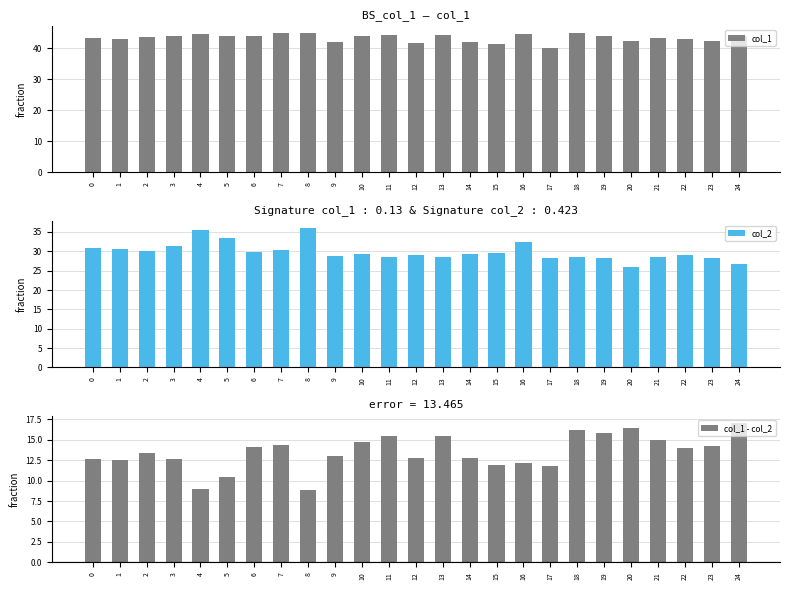

Reading right to left, transcribe all the data shown in this chart.

col_1: 24=43.8	23=42.4	22=43.0	21=43.4	20=42.4	19=44.0	18=44.7	17=40.0	16=44.6	15=41.4	14=42.0	13=44.1	12=41.8	11=44.1	10=44.0	9=41.8	8=44.8	7=44.7	6=44.0	5=43.9	4=44.4	3=43.9	2=43.5	1=43.0	0=43.4
col_2: 24=26.8	23=28.2	22=29.0	21=28.5	20=25.9	19=28.2	18=28.5	17=28.2	16=32.4	15=29.5	14=29.2	13=28.6	12=29.0	11=28.6	10=29.2	9=28.8	8=35.9	7=30.4	6=29.9	5=33.5	4=35.5	3=31.3	2=30.1	1=30.5	0=30.8
col_1 - col_2: 24=17.0	23=14.2	22=14.0	21=14.9	20=16.5	19=15.8	18=16.2	17=11.8	16=12.1	15=11.9	14=12.8	13=15.5	12=12.8	11=15.5	10=14.7	9=13.0	8=8.8	7=14.3	6=14.1	5=10.4	4=9.0	3=12.6	2=13.4	1=12.5	0=12.6